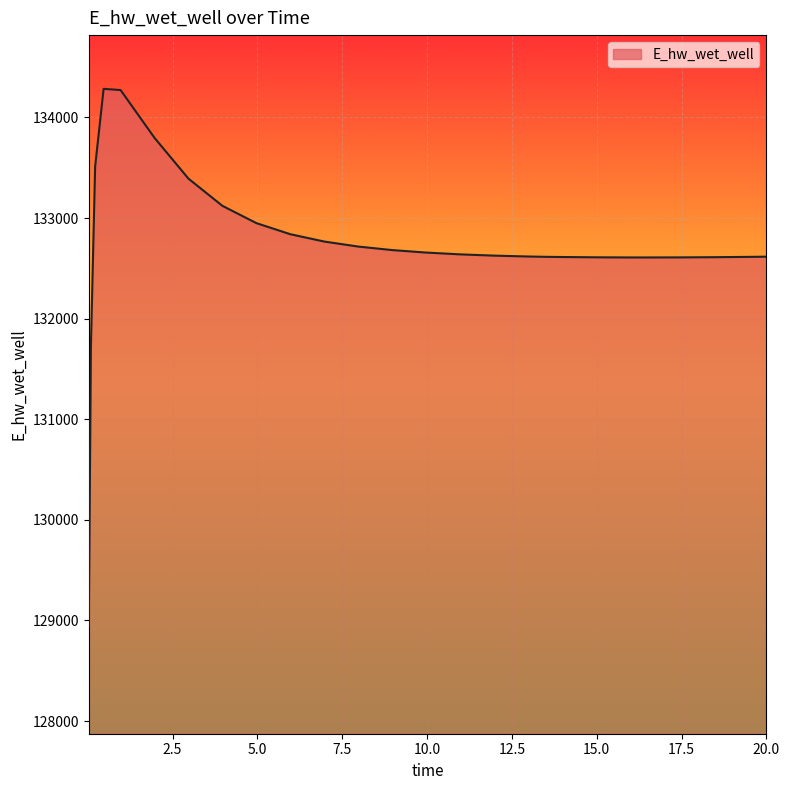

What is the greatest value displayed?

134284.0